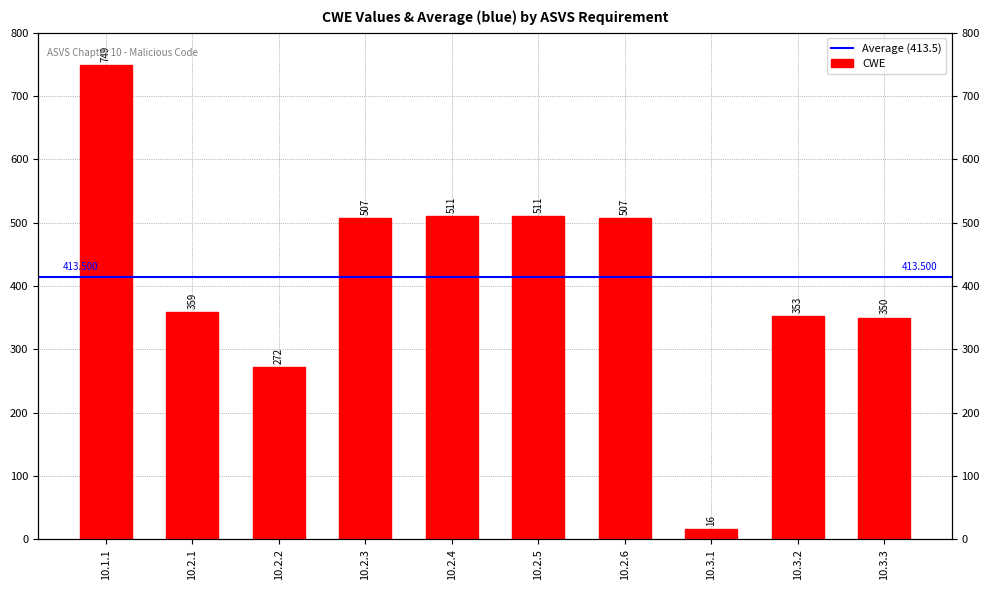

Are the bars grouped side by side (vs. stacked)?

No